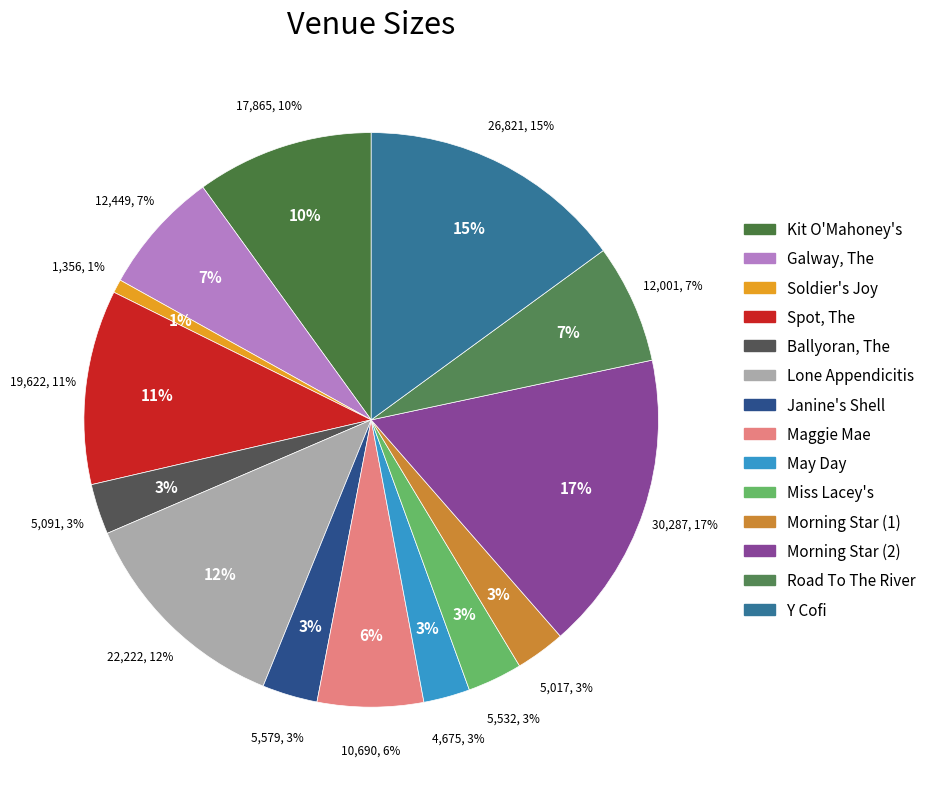

Rank the categories by value from lowest to highest.

Soldier's Joy, May Day, Morning Star (1), Ballyoran, The, Miss Lacey's, Janine's Shell, Maggie Mae, Road To The River, Galway, The, Kit O'Mahoney's, Spot, The, Lone Appendicitis, Y Cofi, Morning Star (2)